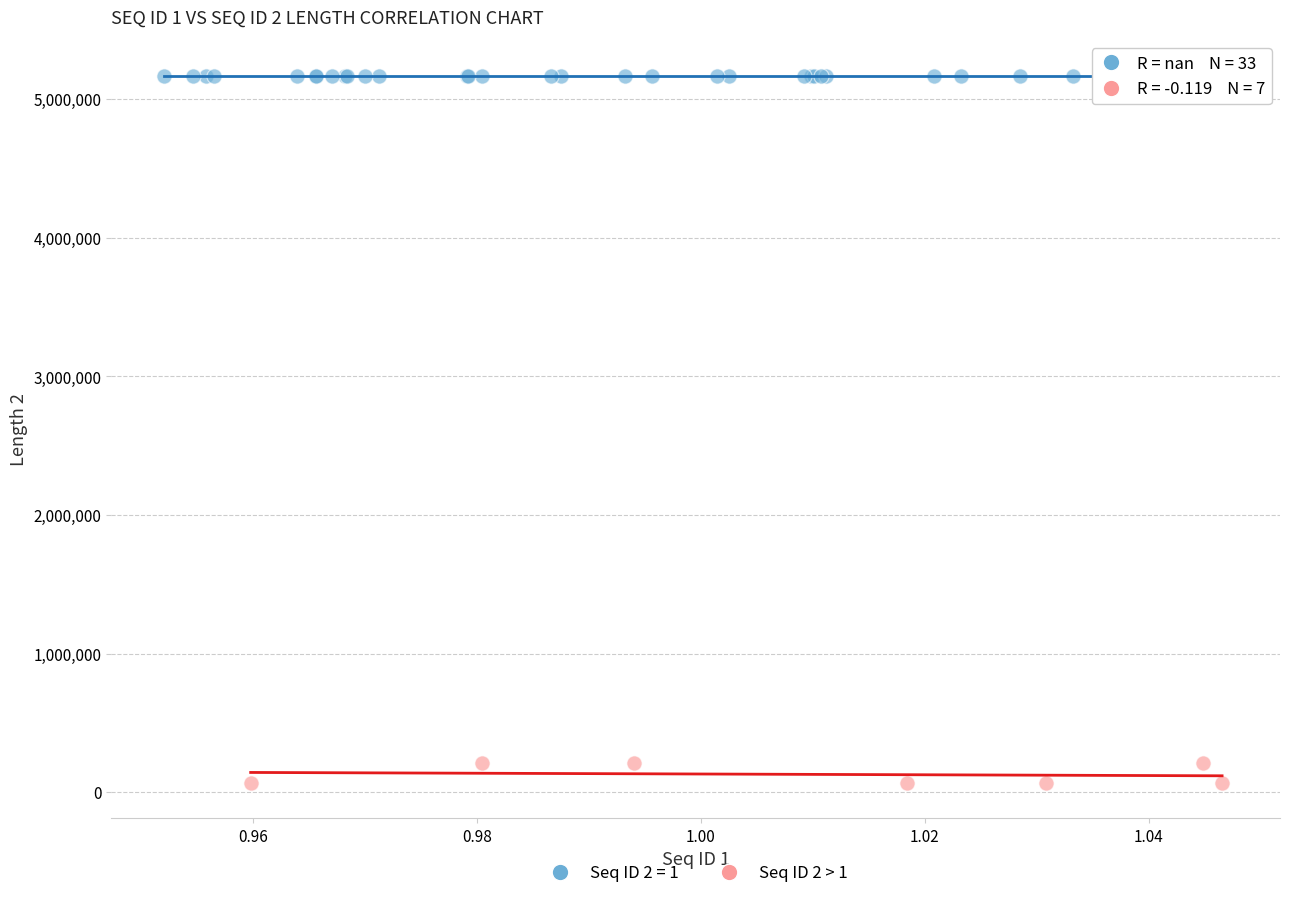

Which series reaches the maximum Y coordinate?

Seq ID 2 = 1